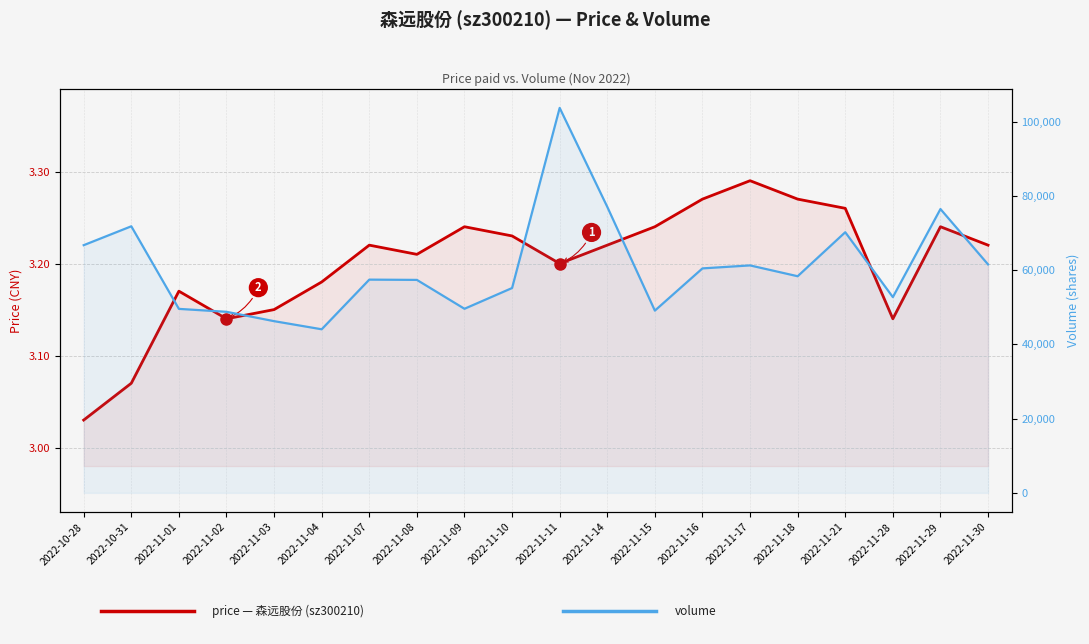

Is it true that price equals 4.2 at 2022-11-28?

False